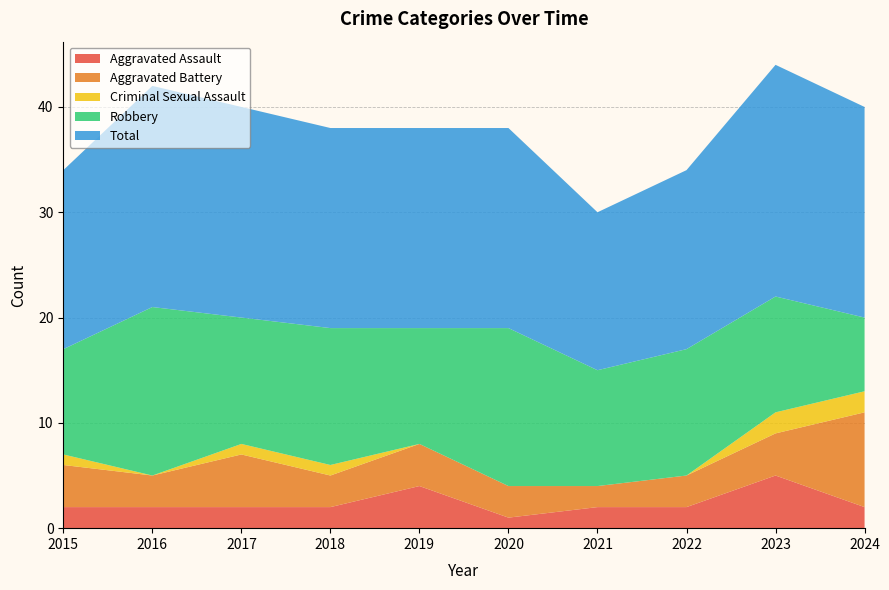

Reading left to right, what are all the values shown in this chart?

Aggravated Assault: 2015=2	2016=2	2017=2	2018=2	2019=4	2020=1	2021=2	2022=2	2023=5	2024=2
Aggravated Battery: 2015=4	2016=3	2017=5	2018=3	2019=4	2020=3	2021=2	2022=3	2023=4	2024=9
Criminal Sexual Assault: 2015=1	2016=0	2017=1	2018=1	2019=0	2020=0	2021=0	2022=0	2023=2	2024=2
Robbery: 2015=10	2016=16	2017=12	2018=13	2019=11	2020=15	2021=11	2022=12	2023=11	2024=7
Total: 2015=17	2016=21	2017=20	2018=19	2019=19	2020=19	2021=15	2022=17	2023=22	2024=20